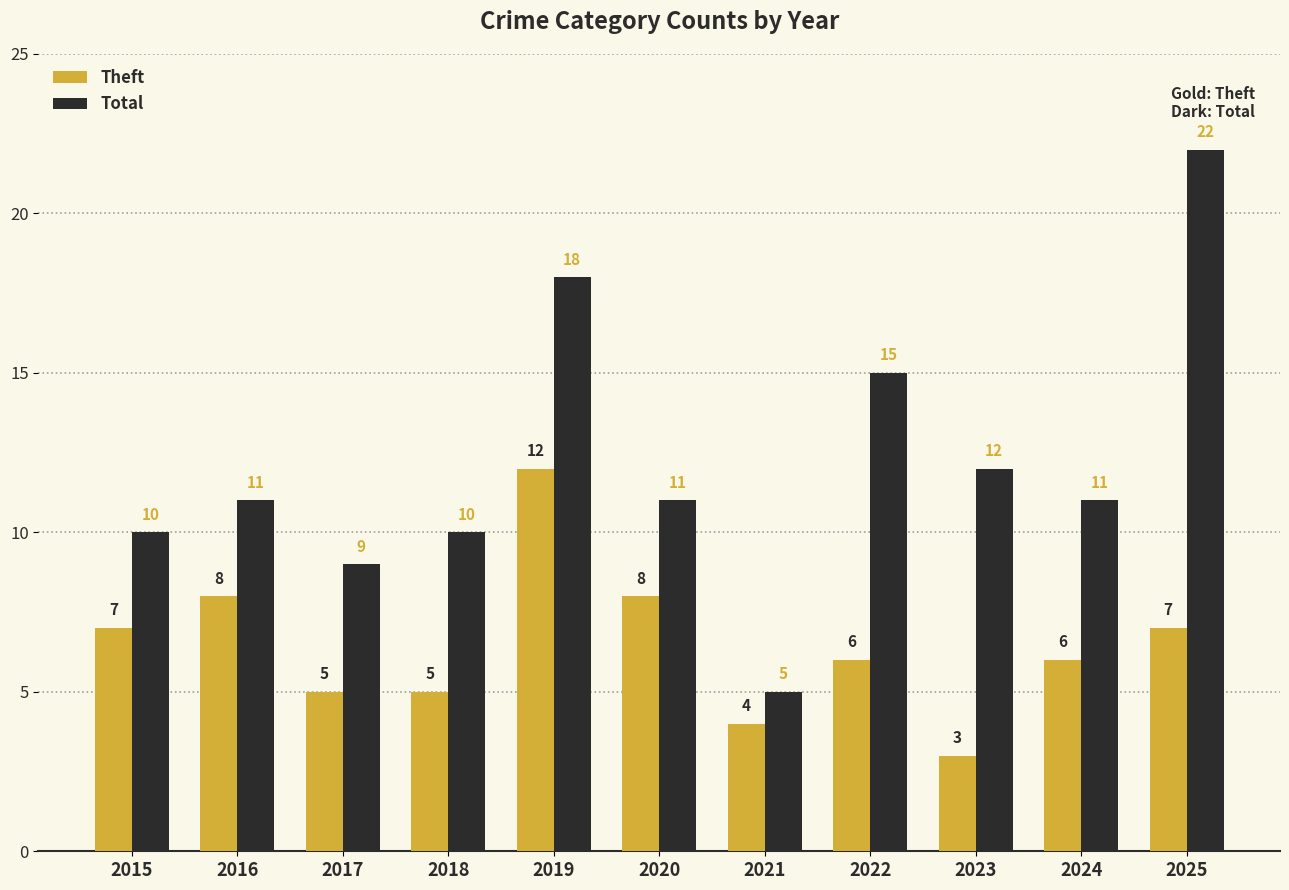

Reading right to left, extract all data points from this chart.

Theft: 2025=7	2024=6	2023=3	2022=6	2021=4	2020=8	2019=12	2018=5	2017=5	2016=8	2015=7
Total: 2025=22	2024=11	2023=12	2022=15	2021=5	2020=11	2019=18	2018=10	2017=9	2016=11	2015=10